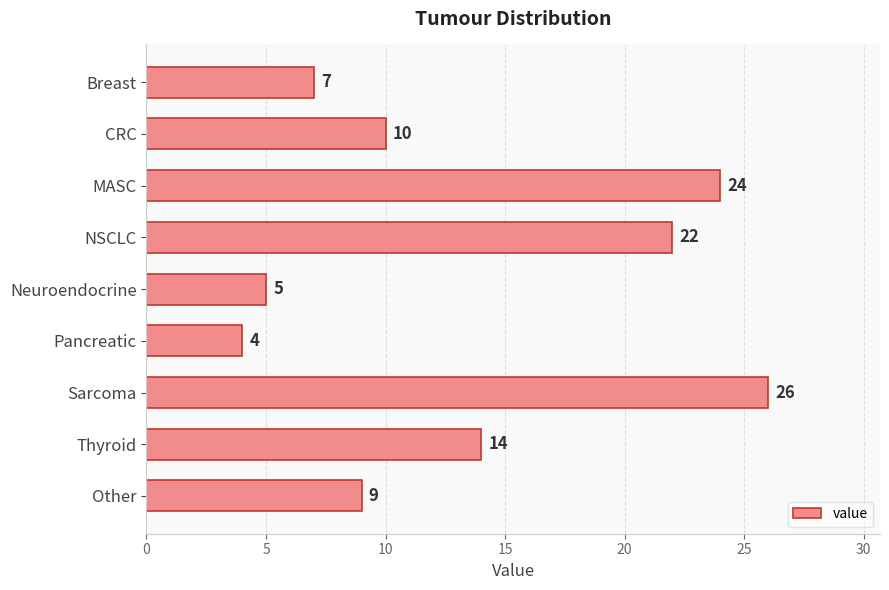

Where is the data nearest to the value 15?

Thyroid